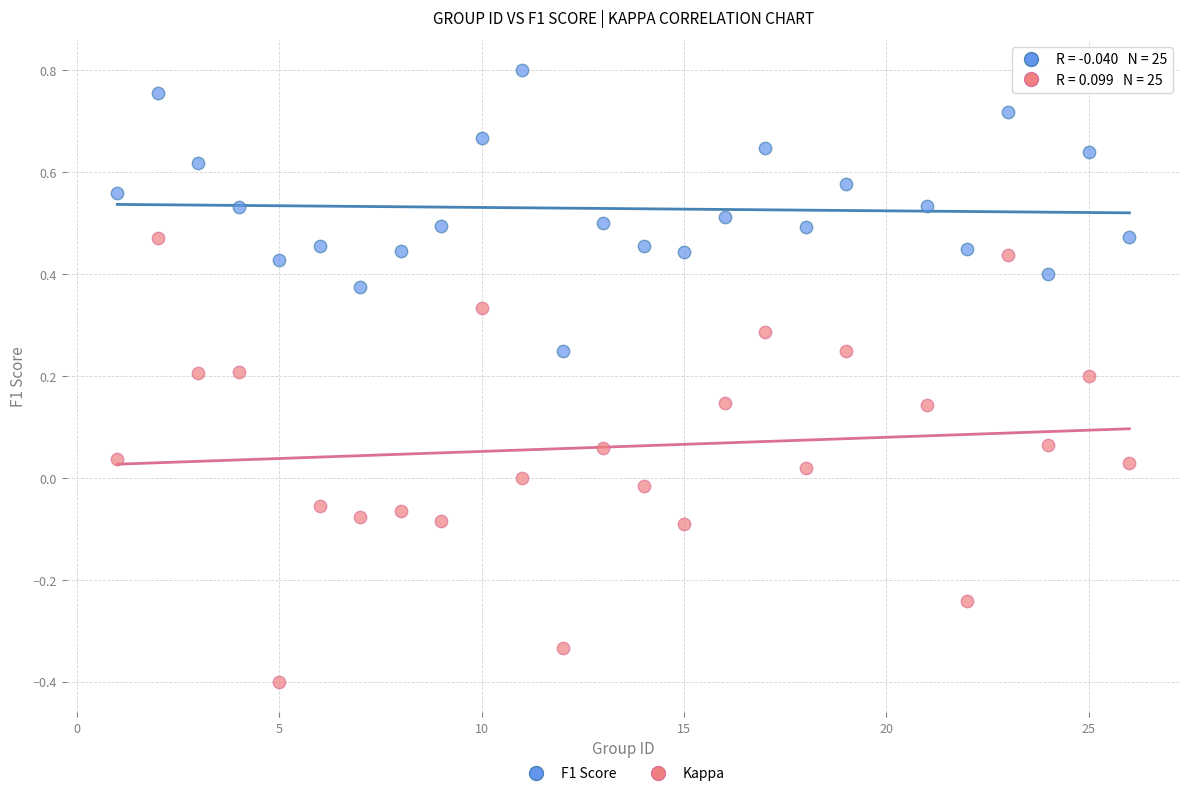

Which series reaches the minimum Y coordinate?

Kappa